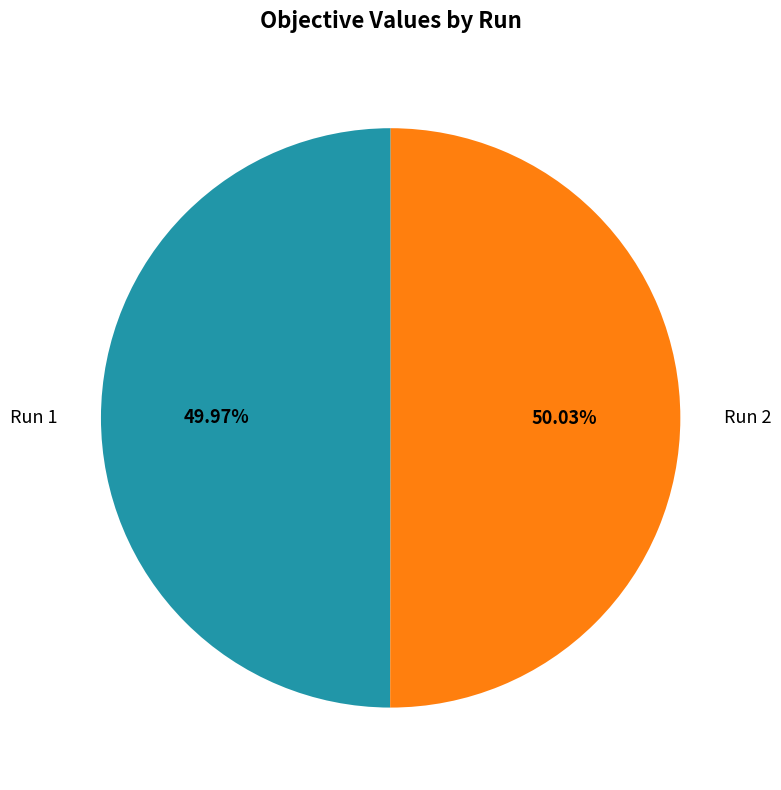

Is there any slice that represents more than half of the pie?

Yes